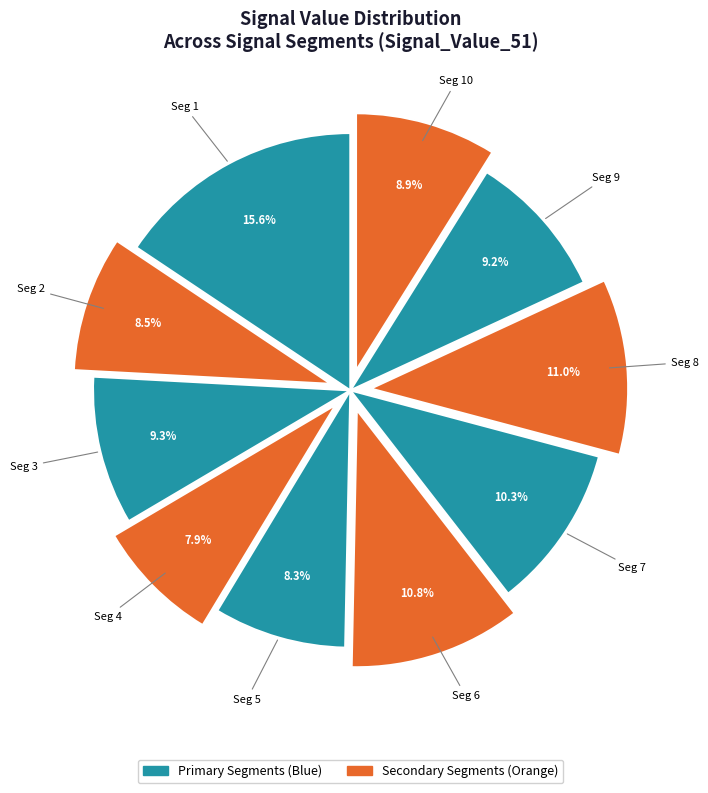

Which slice is the largest?

signal segment 1